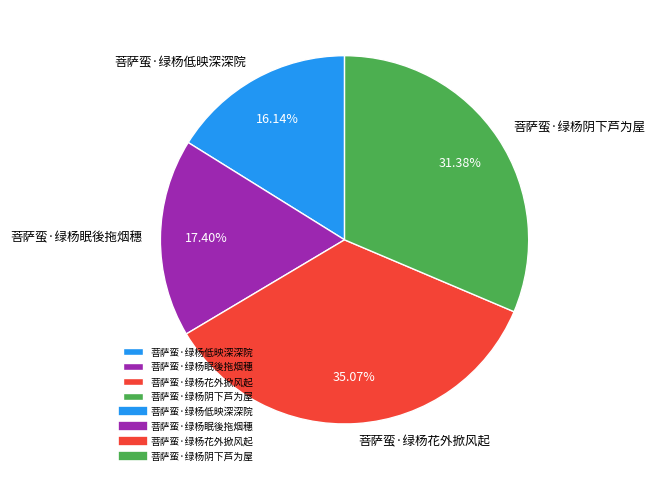

To the nearest percent, what portion does 菩萨蛮·绿杨阴下芦为屋 represent?

31%